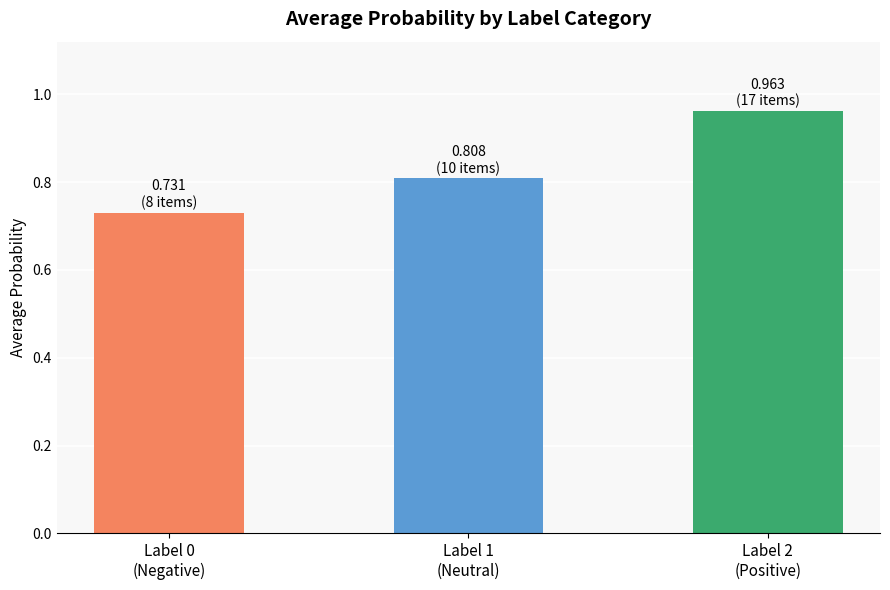

At which label is the value closest to 0?

Label 0
(Negative)